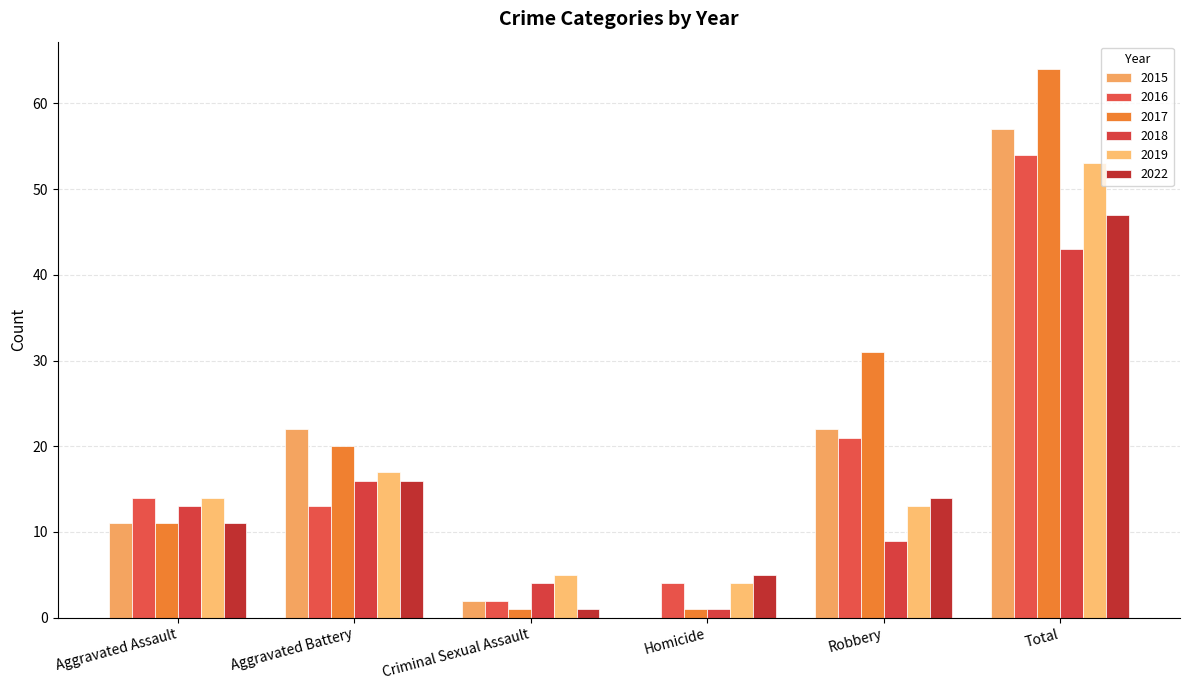

What position from the left is Total?

6